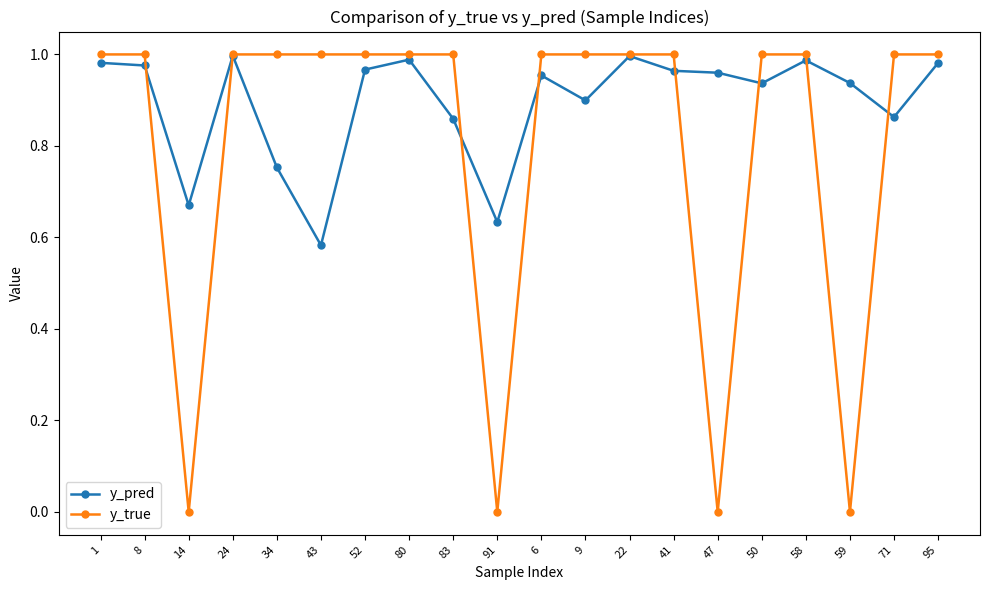

Between which two adjacent categories do y_pred and y_true first intersect?

8 and 14